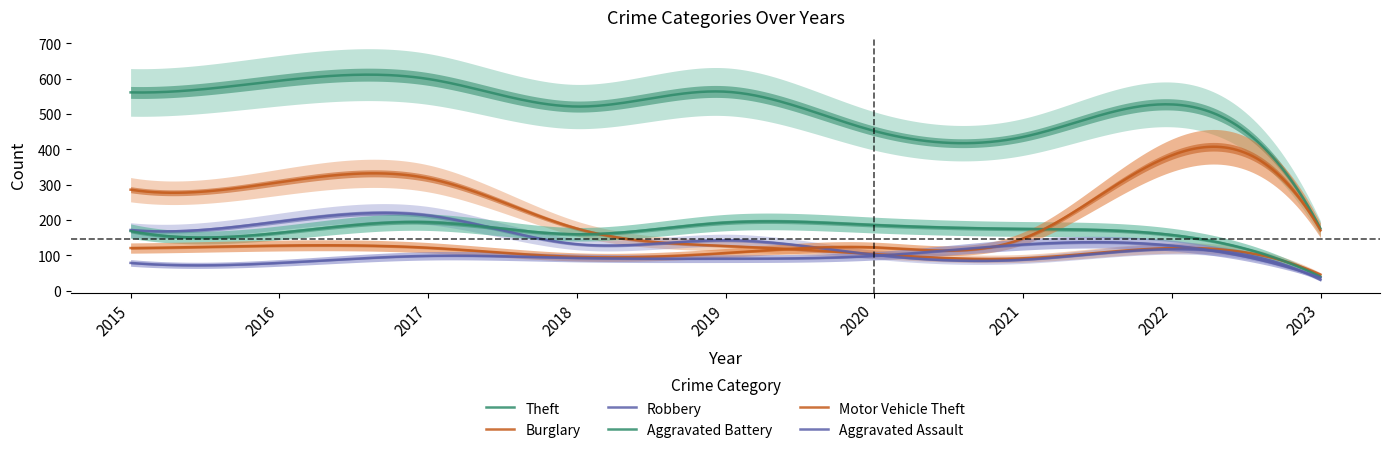

Reading left to right, transcribe all the data shown in this chart.

Theft: 2015=561	2016=594	2017=599	2018=521	2019=563	2020=452	2021=435	2022=527	2023=176
Burglary: 2015=286	2016=307	2017=318	2018=176	2019=127	2020=104	2021=92	2022=121	2023=46
Robbery: 2015=172	2016=196	2017=213	2018=132	2019=143	2020=102	2021=88	2022=118	2023=31
Aggravated Battery: 2015=169	2016=164	2017=194	2018=160	2019=193	2020=186	2021=175	2022=158	2023=40
Motor Vehicle Theft: 2015=121	2016=128	2017=122	2018=96	2019=107	2020=123	2021=148	2022=383	2023=171
Aggravated Assault: 2015=79	2016=79	2017=99	2018=93	2019=91	2020=99	2021=131	2022=128	2023=37